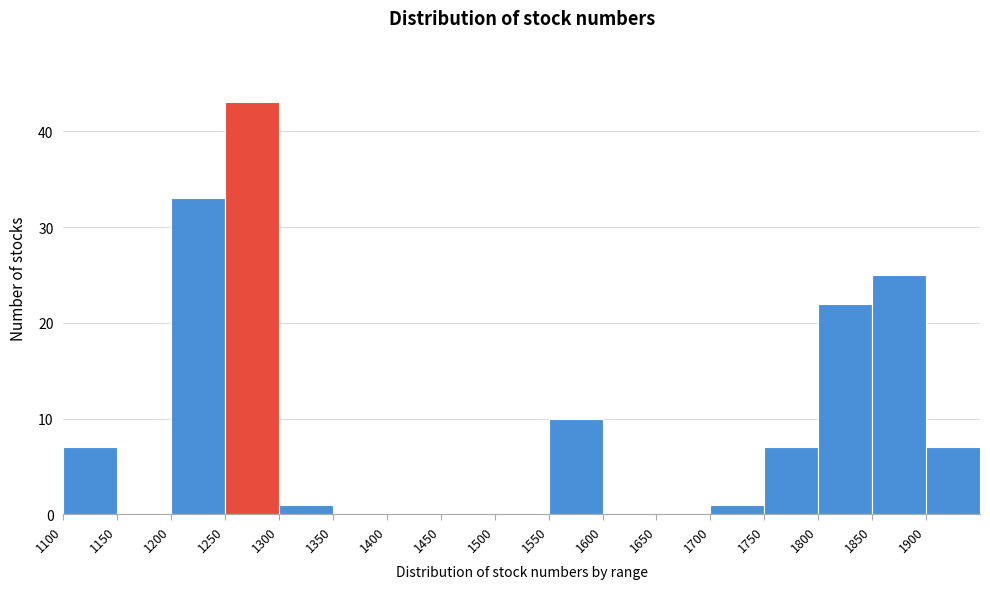

Reading left to right, list every bar in this chart as the range it spans on the x-axis followed by its height. The values are not printed on the chart, so give them approximately, as read against the axis.

1100 to 1150: 7
1150 to 1200: 0
1200 to 1250: 33
1250 to 1300: 43
1300 to 1350: 1
1350 to 1400: 0
1400 to 1450: 0
1450 to 1500: 0
1500 to 1550: 0
1550 to 1600: 10
1600 to 1650: 0
1650 to 1700: 0
1700 to 1750: 1
1750 to 1800: 7
1800 to 1850: 22
1850 to 1900: 25
1900 to 1950: 7